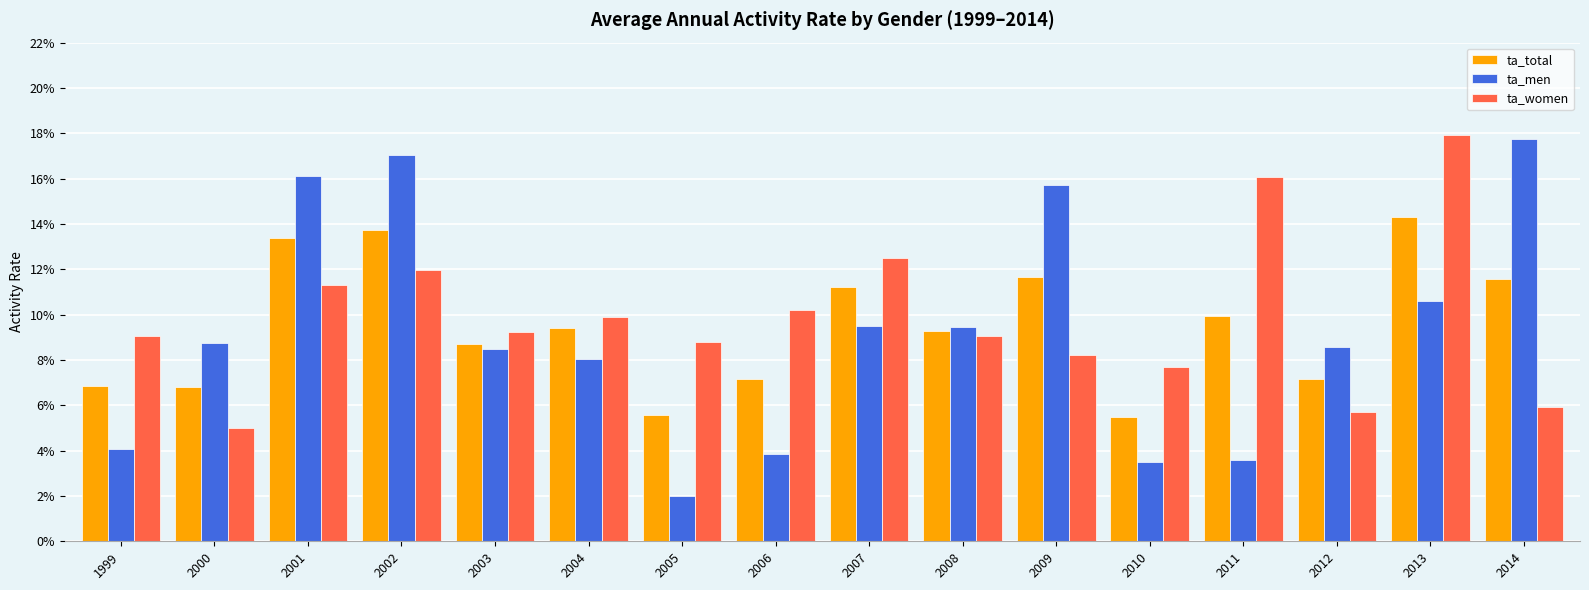

List the series in order of their peak value, lowest first.

ta_total, ta_men, ta_women